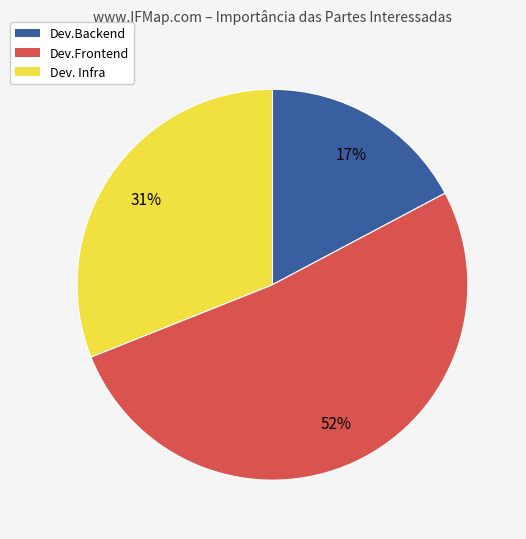

The Dev.Frontend slice represents 45% of the pie. True or false?

False